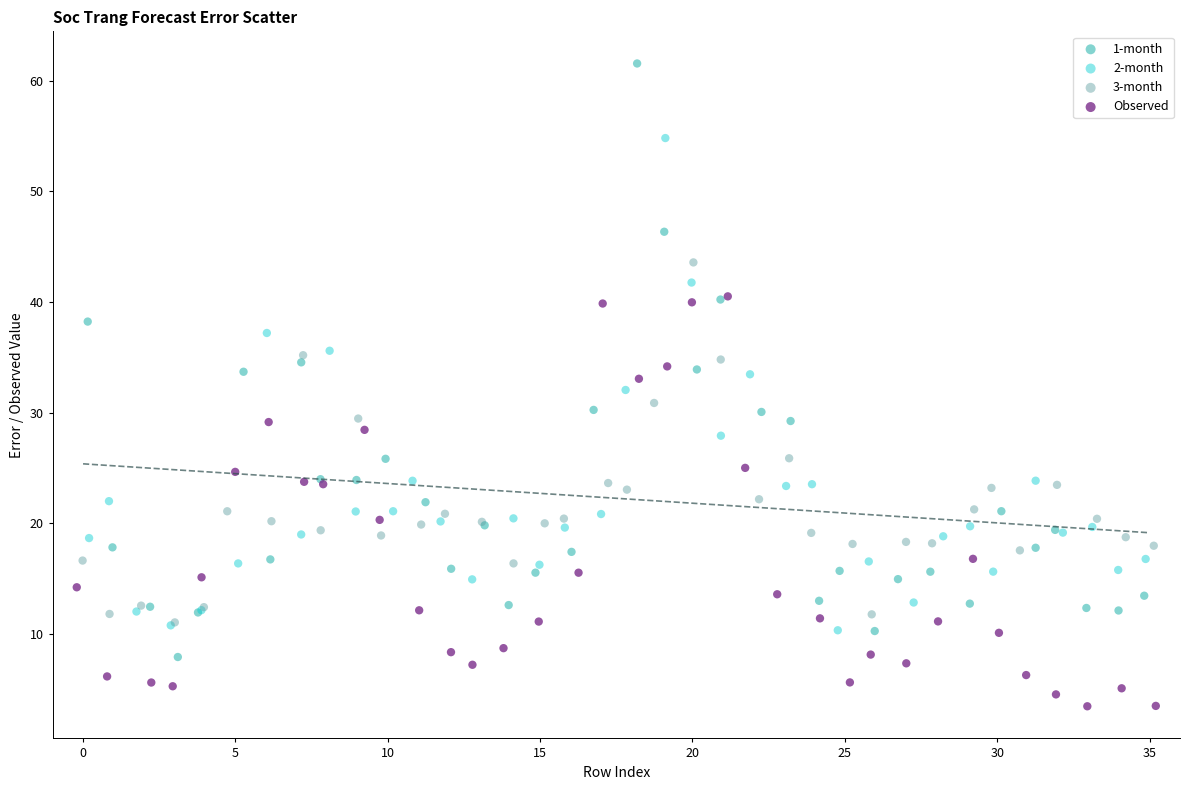

Which series reaches the maximum Y coordinate?

1-month